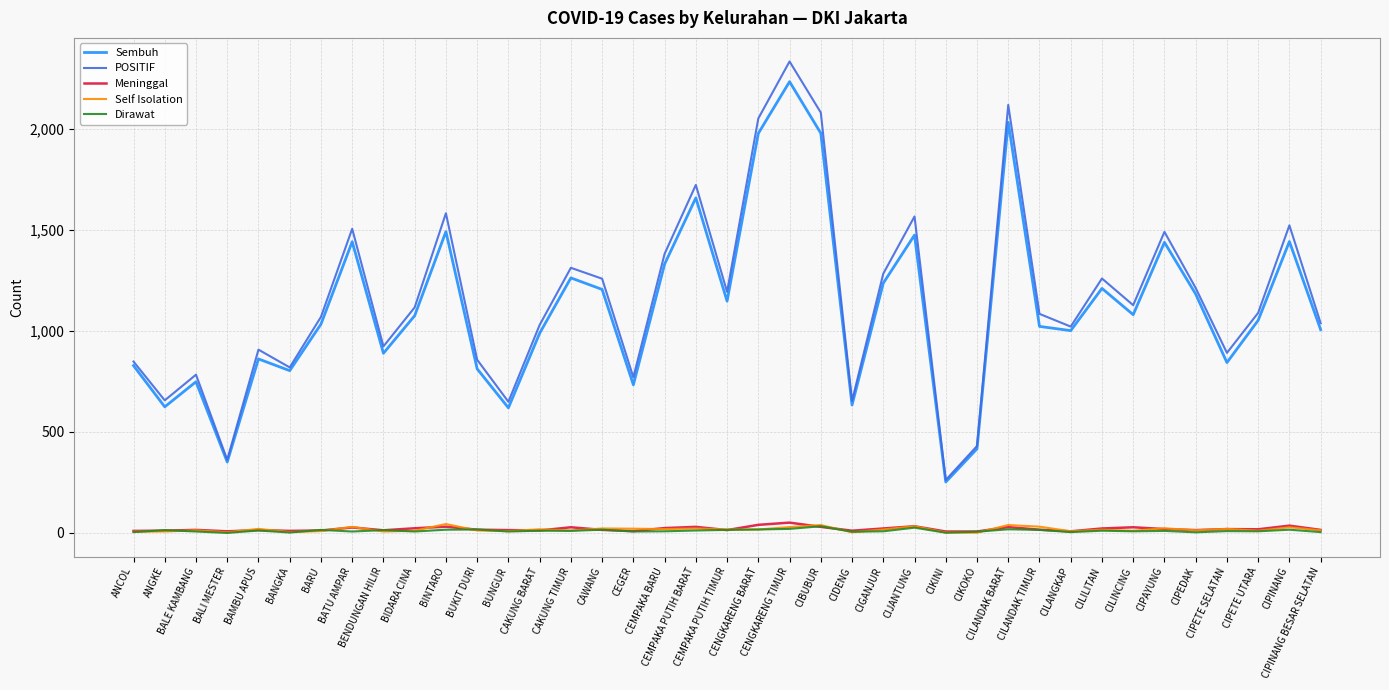

What is the spread (max minus min) of values at CENGKARENG BARAT?

2034